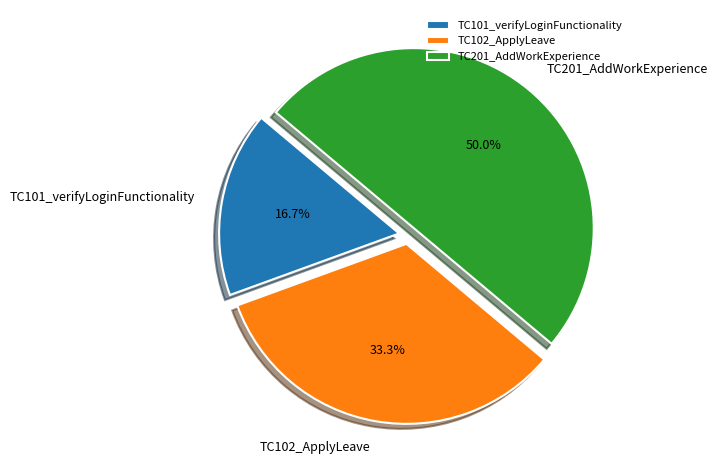

Which slice is the smallest?

TC101_verifyLoginFunctionality